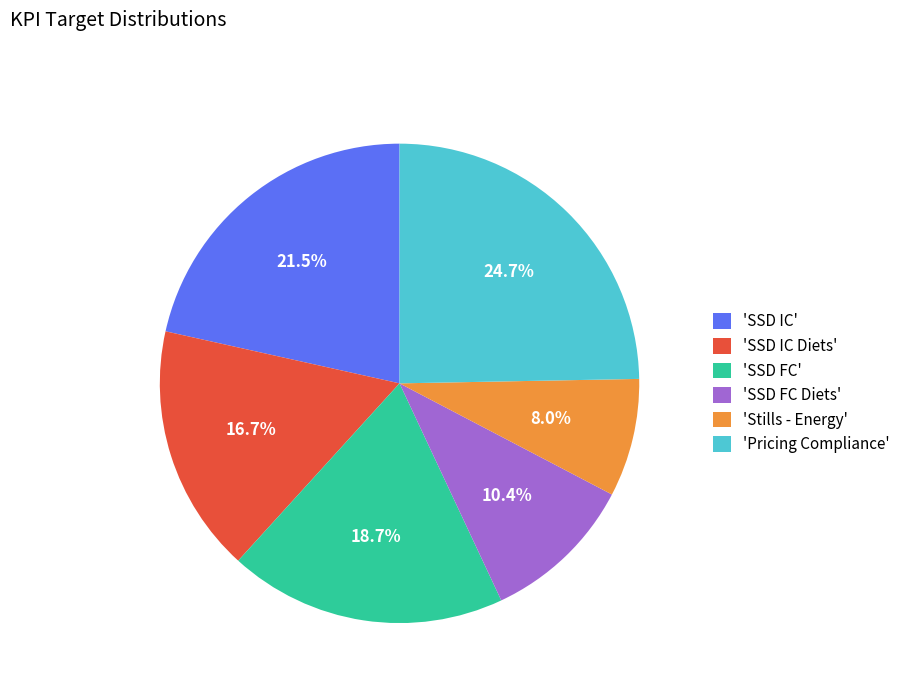

To the nearest percent, what is the average slice percentage?

17%